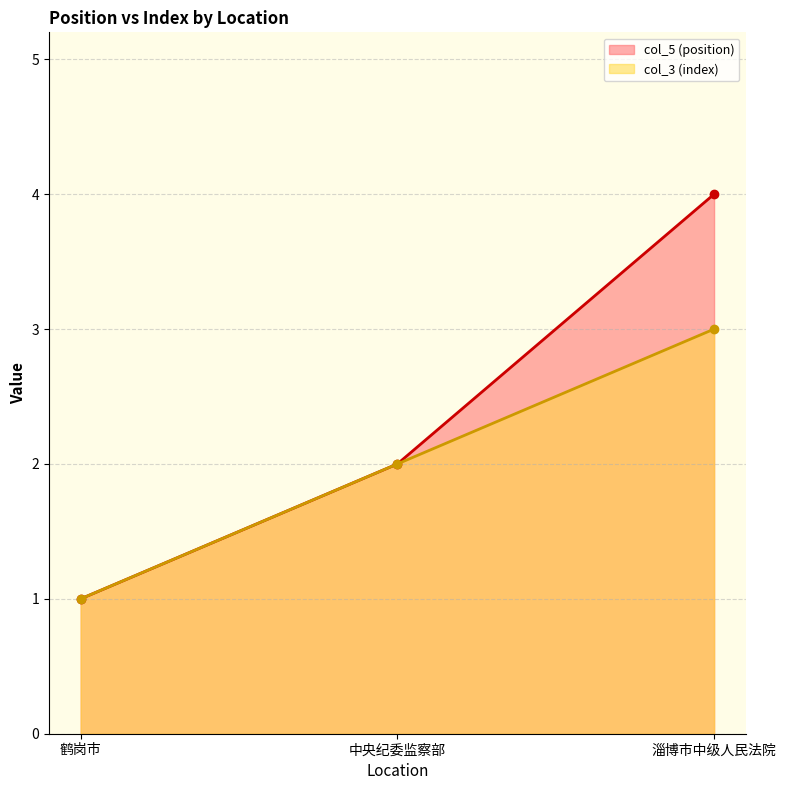

How many col_3 (index) values are between 1 and 3?

3